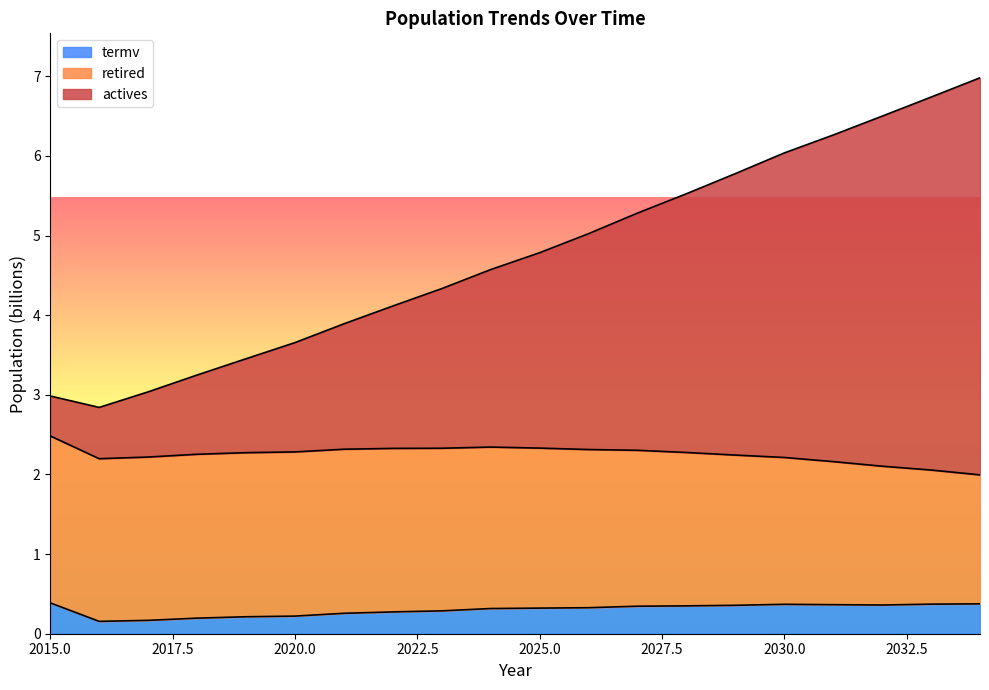

What is the sum of all termv values?

6.0